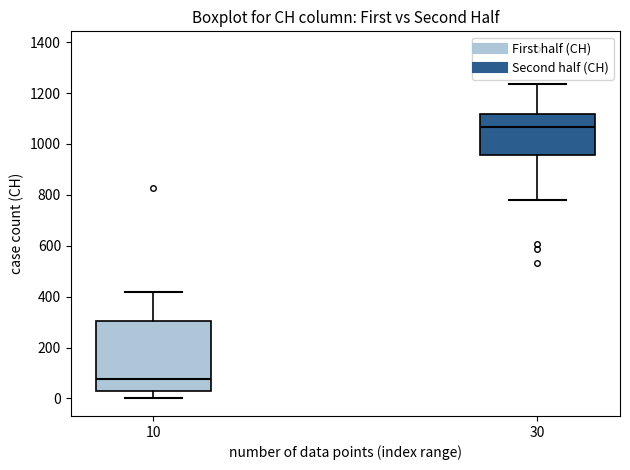

Which box's median line is the highest?

30